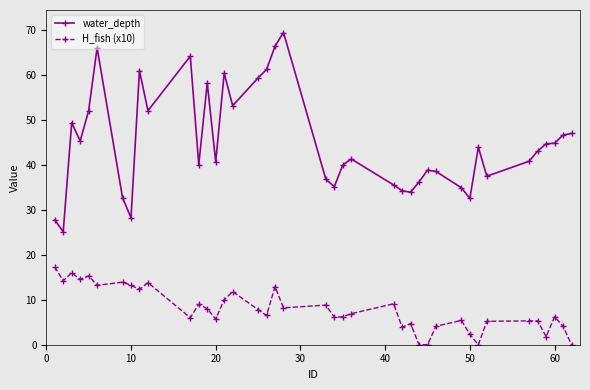

What is the value of the H_fish (x10) point at the 38th from the left?

6.2